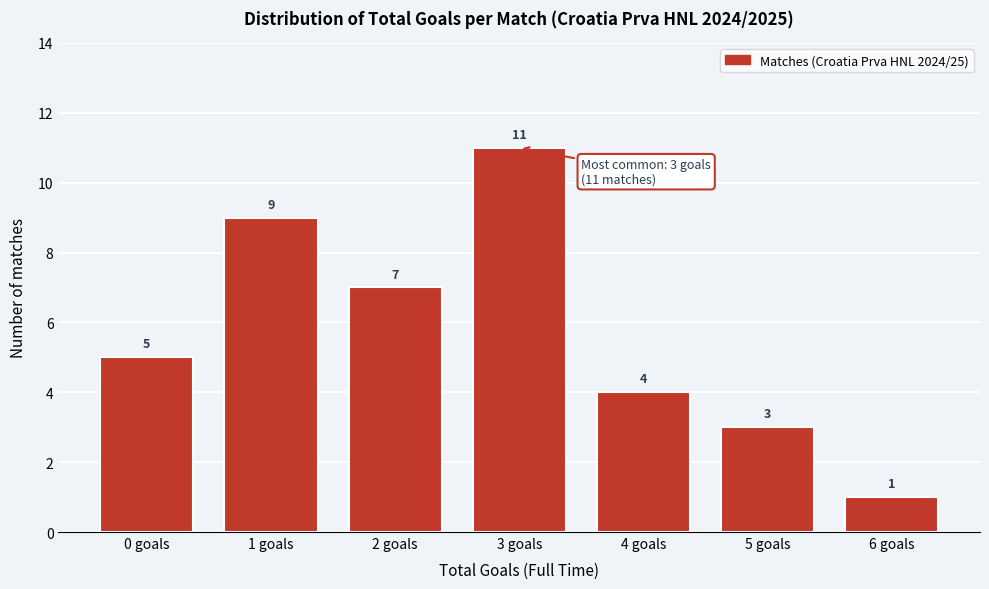

Reading right to left, transcribe all the data shown in this chart.

6 goals=1	5 goals=3	4 goals=4	3 goals=11	2 goals=7	1 goals=9	0 goals=5